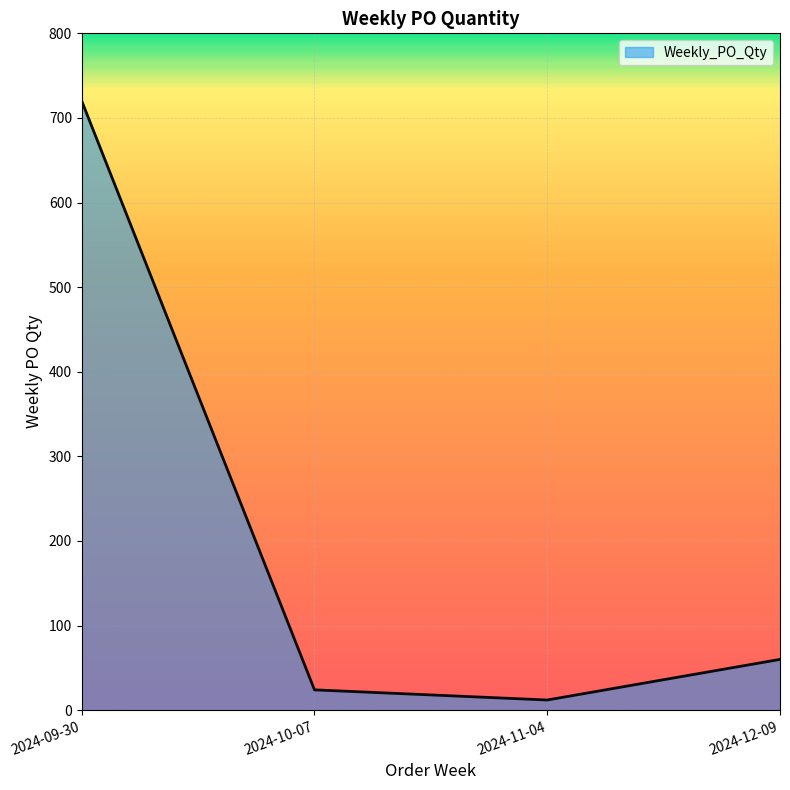

What is the difference between the second highest and second lowest values?

36